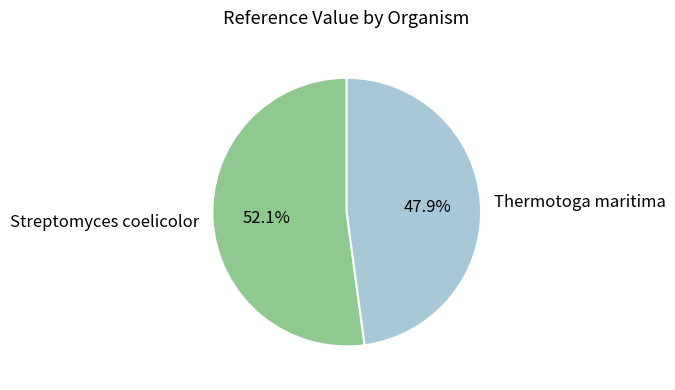

How many segments does this pie chart have?

2